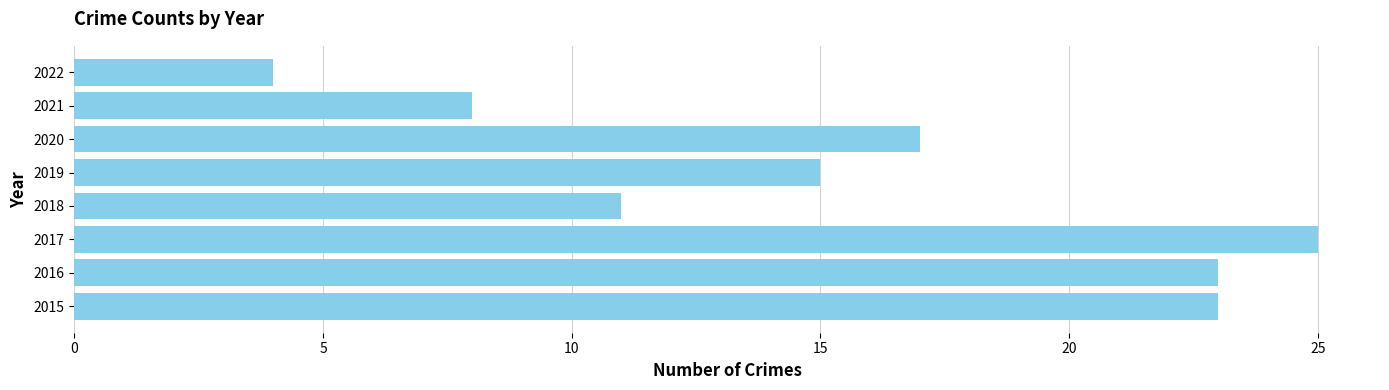

Does the chart contain stacked bars?

No